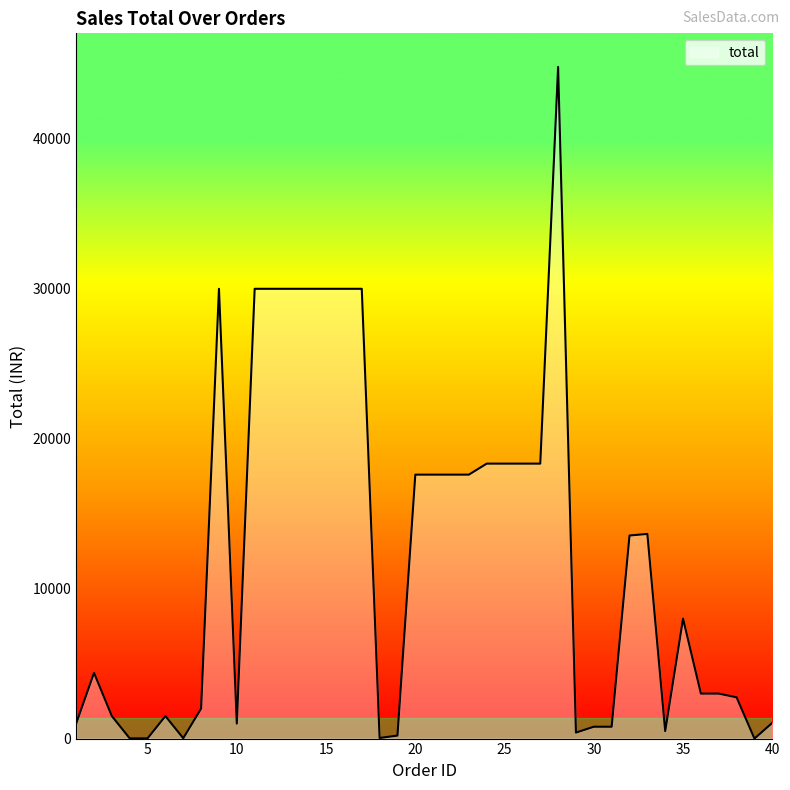

What is the difference between the maximum and minimum values?

44800